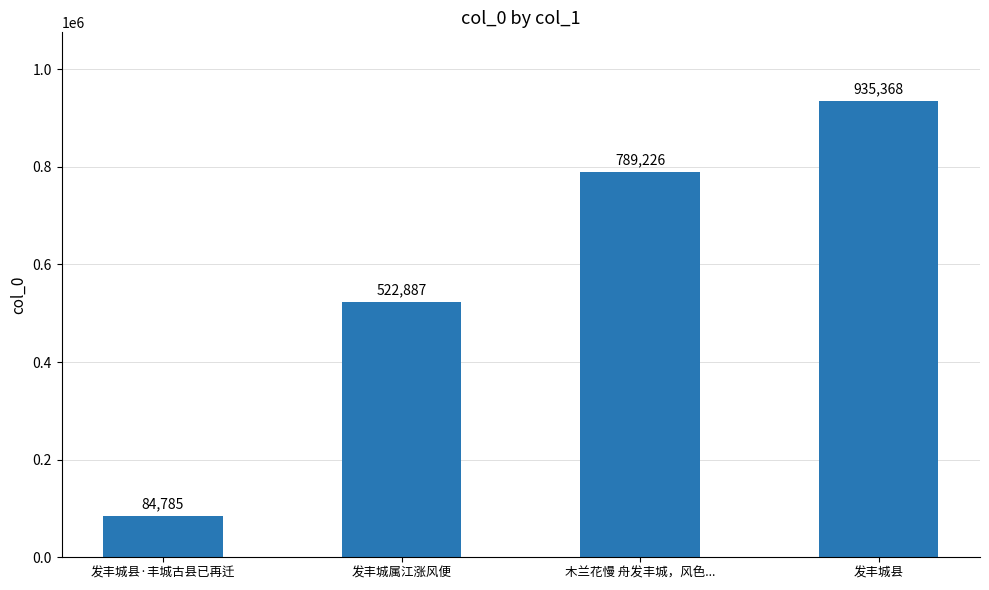

Which has a higher value, 发丰城属江涨风便 or 发丰城县?

发丰城县